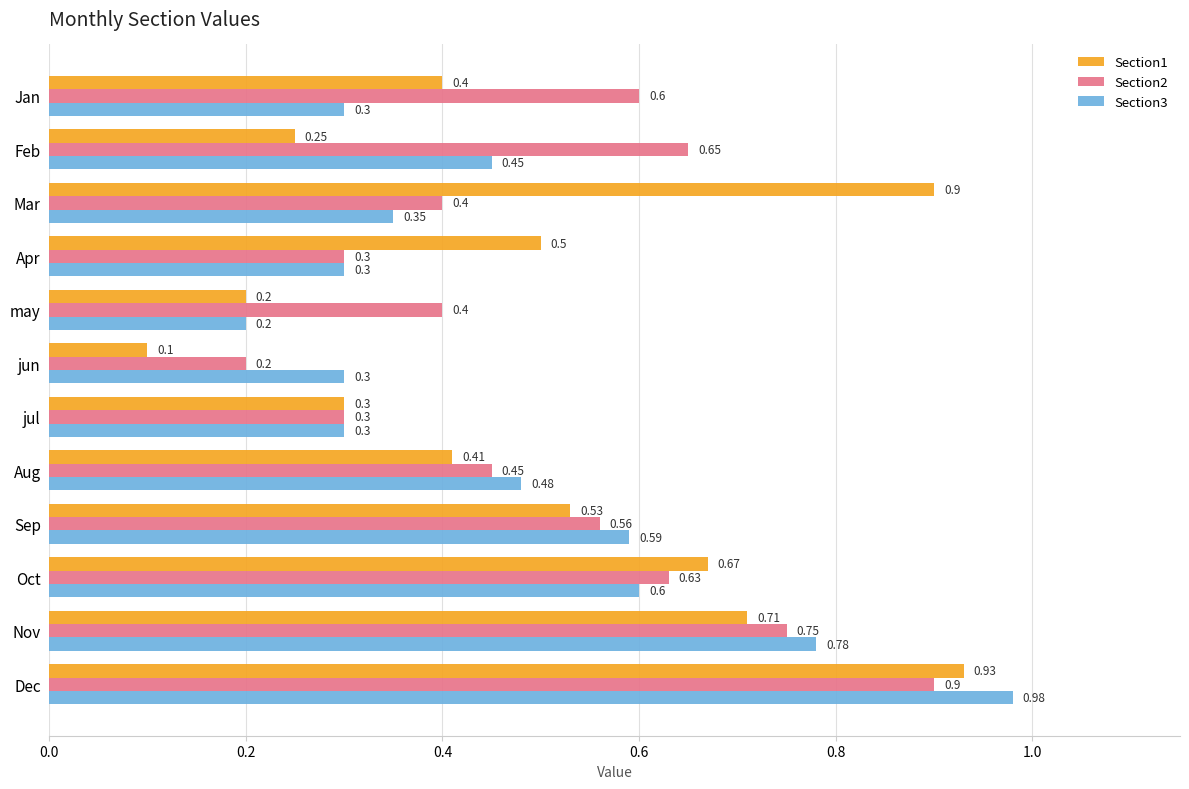

Which series changed the most between Feb and Mar?

Section1